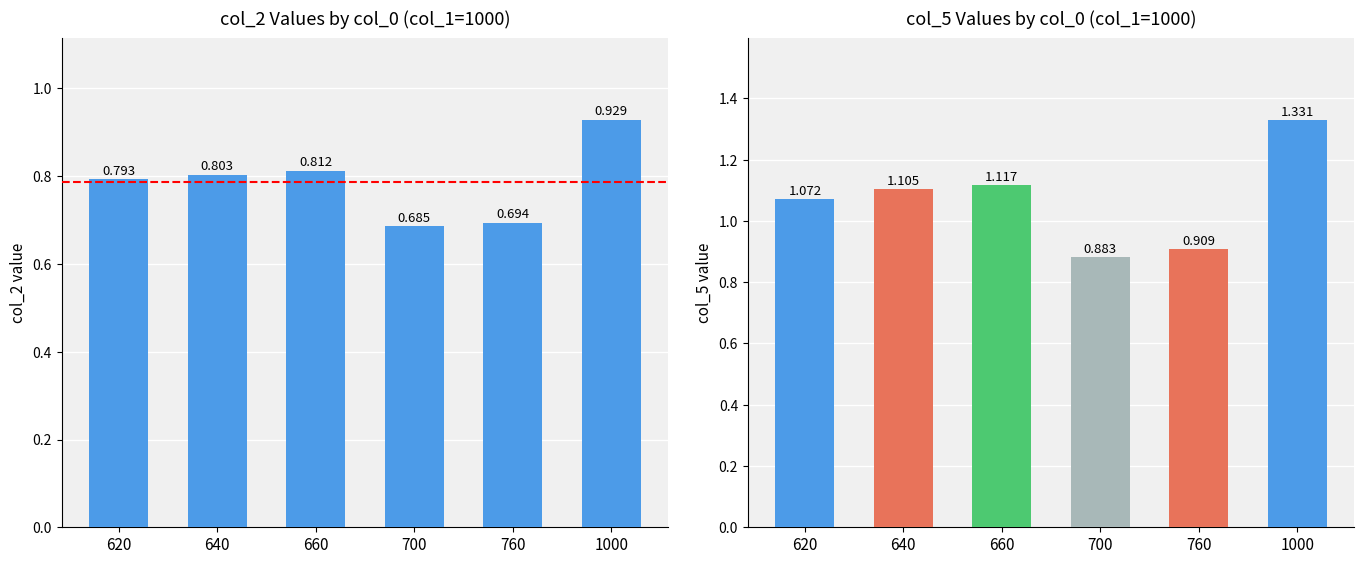

Reading left to right, list all the values displayed in this chart.

col_2: 0.8	0.8	0.8	0.7	0.7	0.9
col_5: 1.1	1.1	1.1	0.9	0.9	1.3